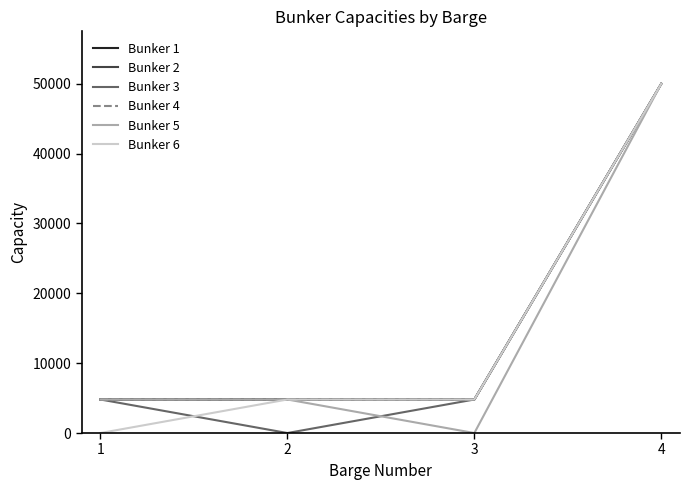

What is the maximum value shown in the chart?

50000